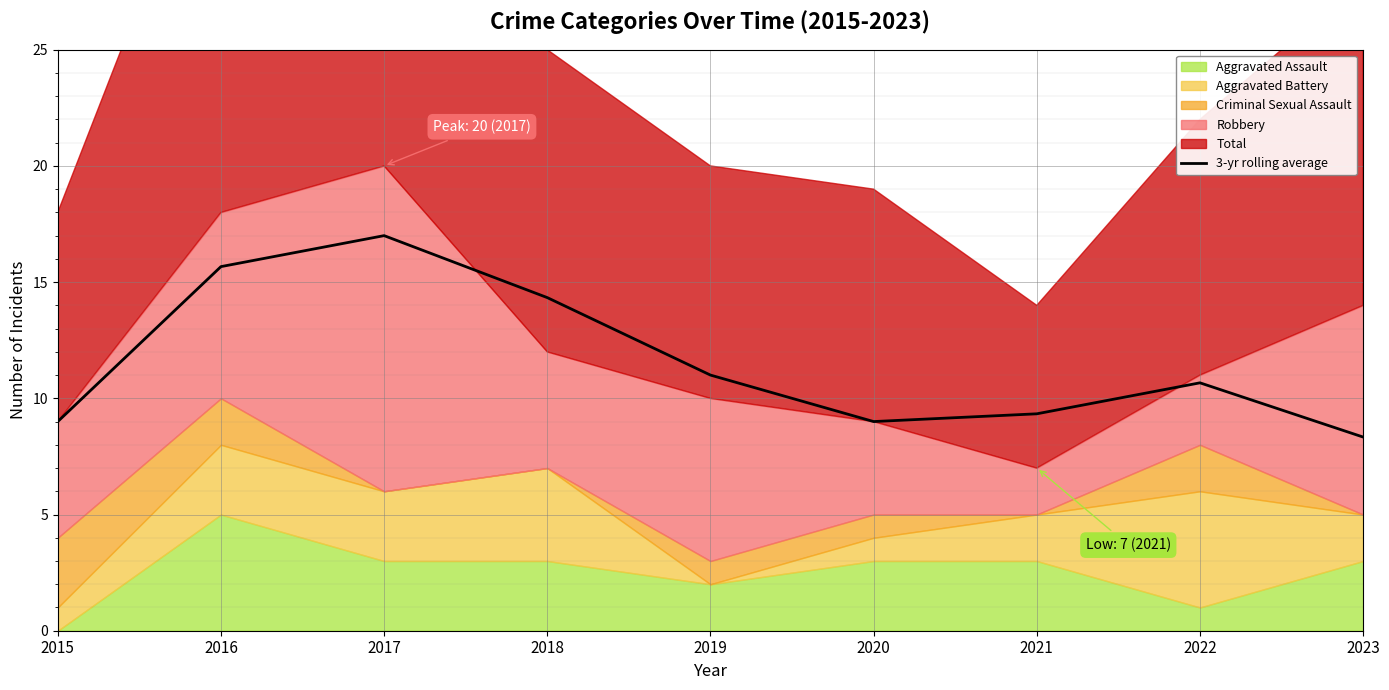

What is the highest value of the 3-yr rolling average series?

17.0